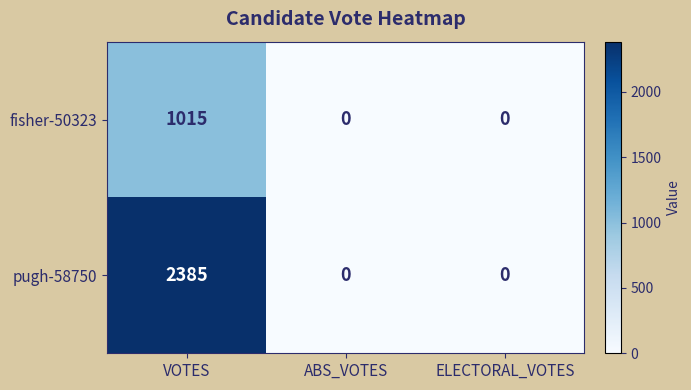

At which category is the sum across all series the highest?

VOTES